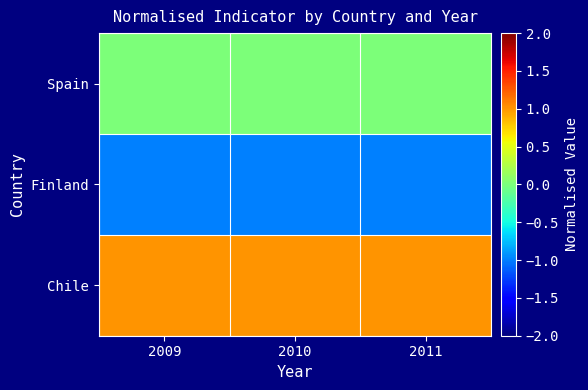

List the series in order of their overall mean, lowest first.

Finland, Spain, Chile